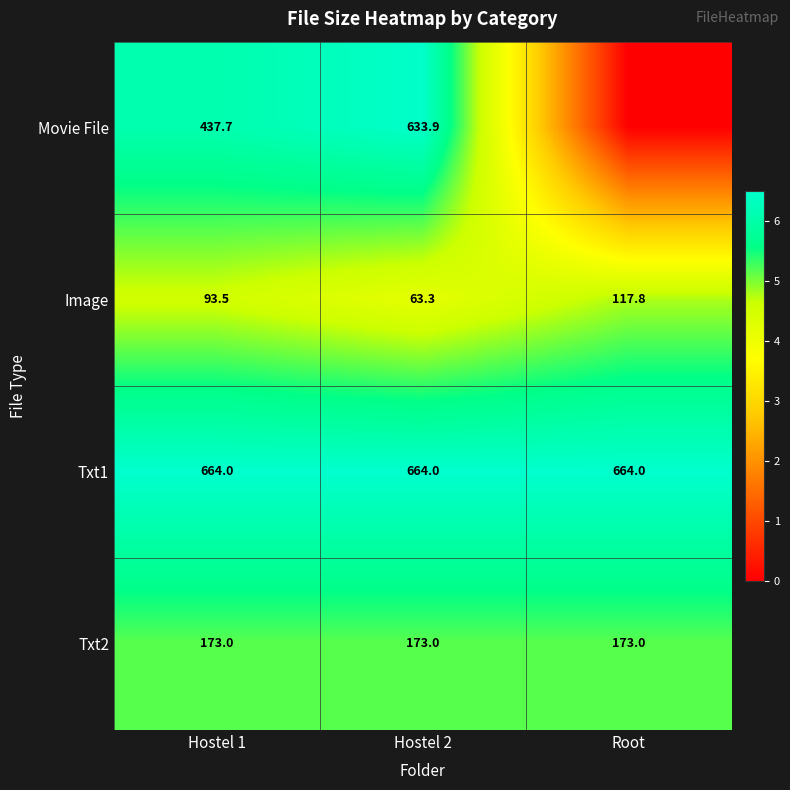

What is the highest value of the Image series?

117.8